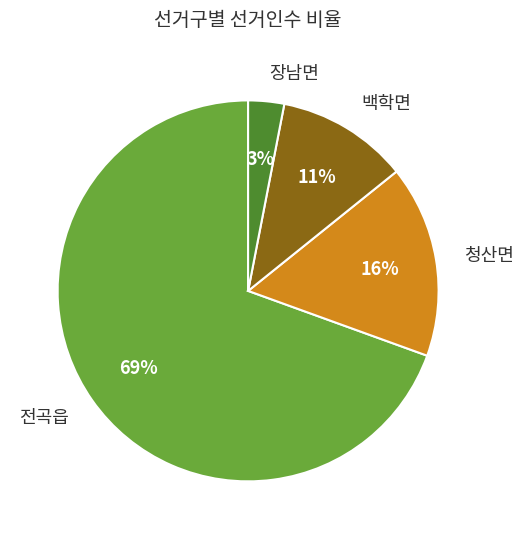

Is it true that 청산면 is 16% of the pie?

True